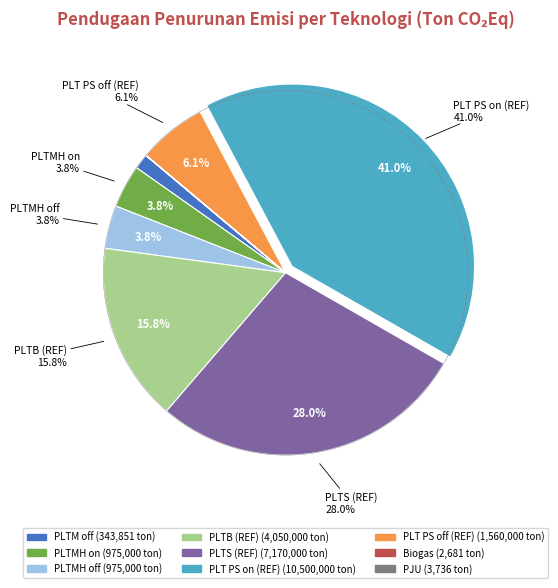

Which has a higher value, PLTMH on or PLTMH off?

PLTMH on